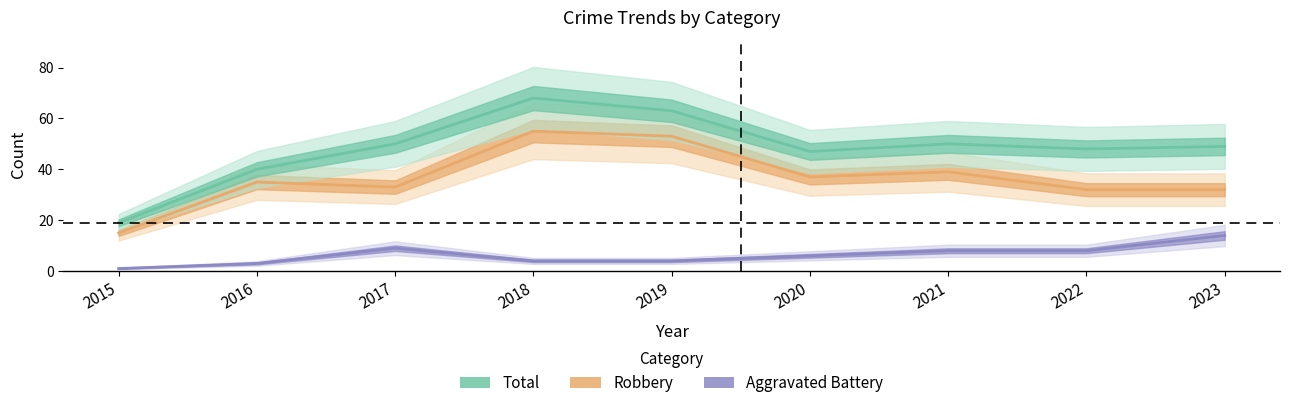

The Robbery series shows 14 at 2023. True or false?

False